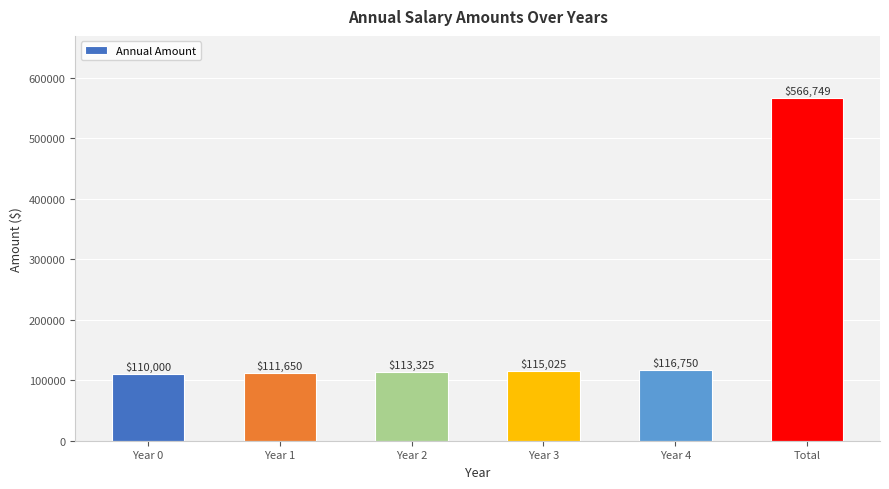

How many data points does each series have?

6